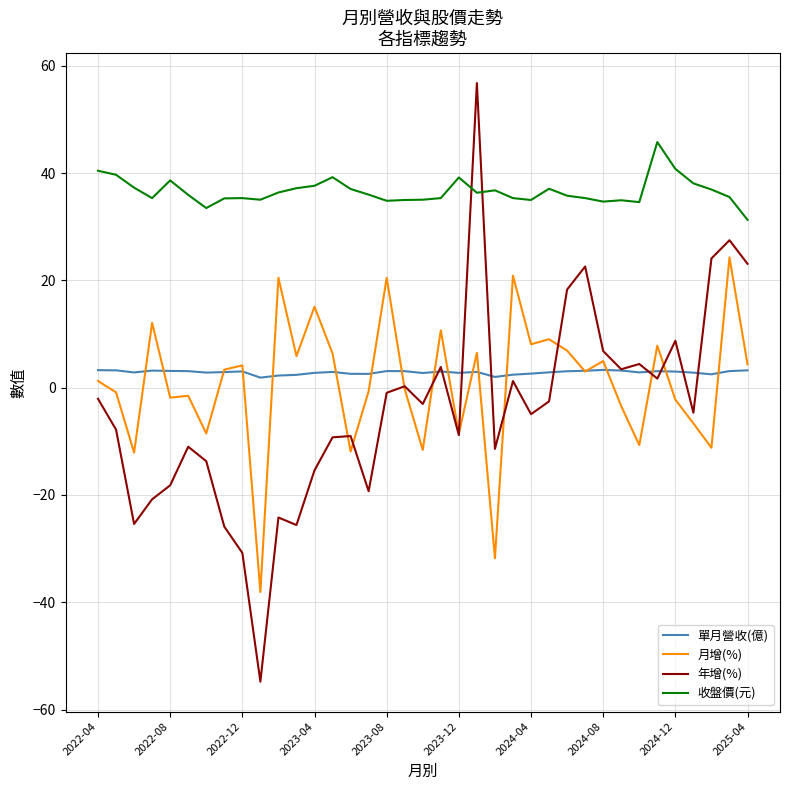

List the series in order of their peak value, lowest first.

單月營收(億), 月增(%), 收盤價(元), 年增(%)